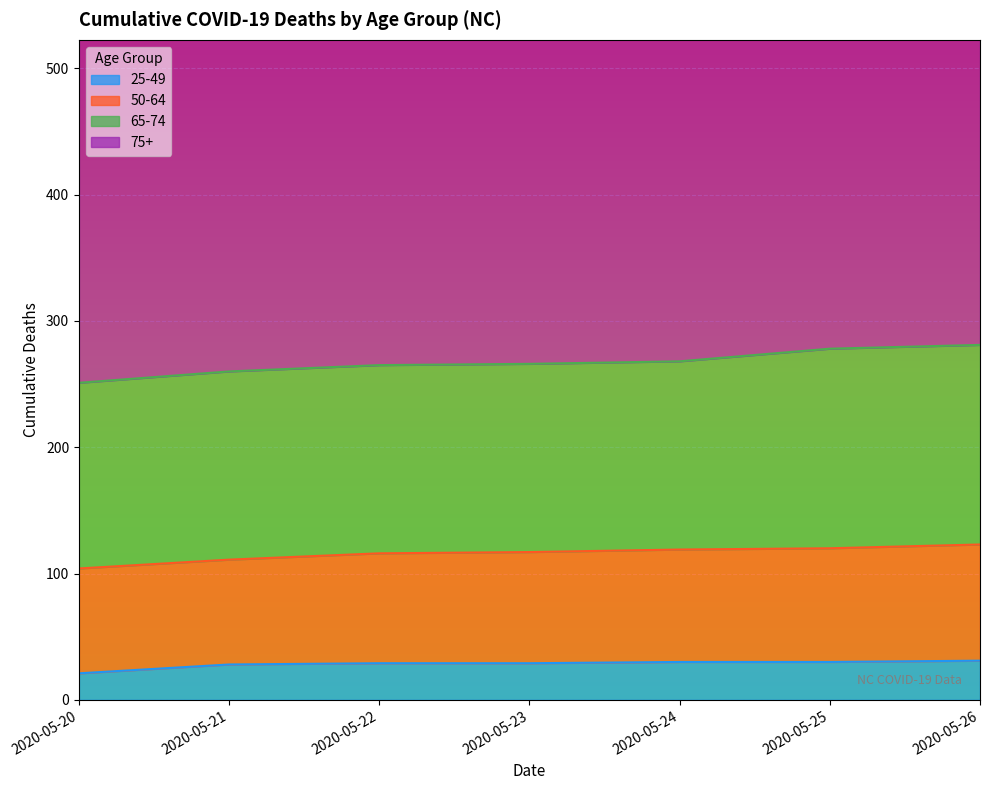

Which series has the largest total across all categories?

75+